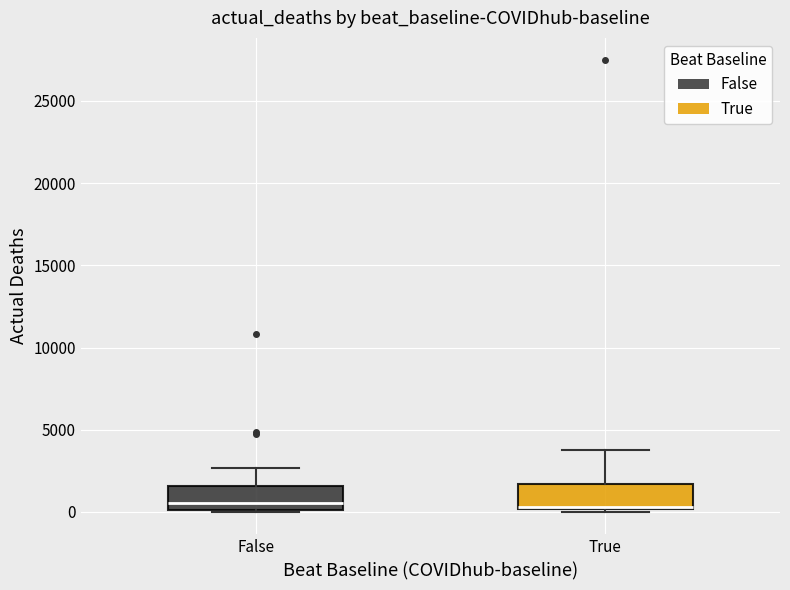

Reading left to right, transcribe this box plot: for each box, give where its median line is, the range the box spans, and where its two whiskers end, as read against the y-axis. The values are not printed on the chart, so give them approximately, as read against the axis.

False: median 500, box 0 to 1500, whiskers 0 to 2500
True: median 500, box 0 to 1500, whiskers 0 (just below the box's lower edge) to 4000